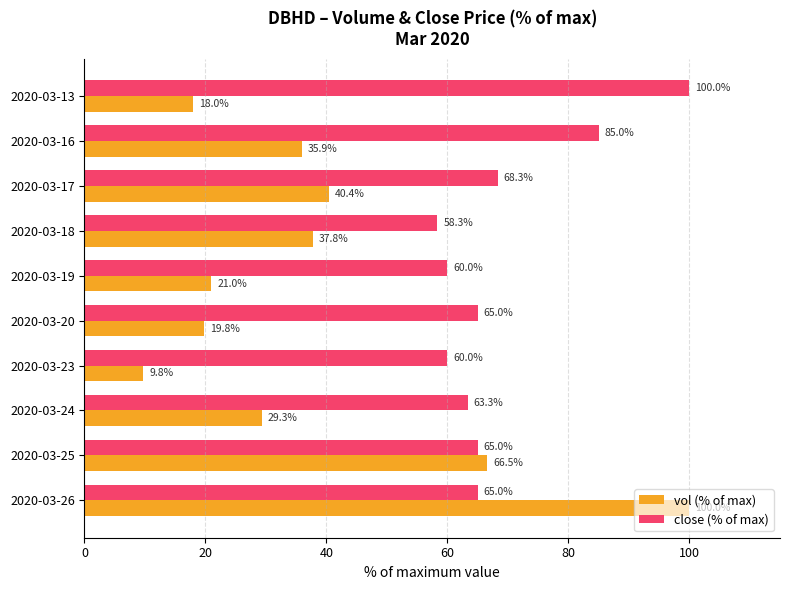

The value of vol (% of max) at 2020-03-26 is 160.4. True or false?

False